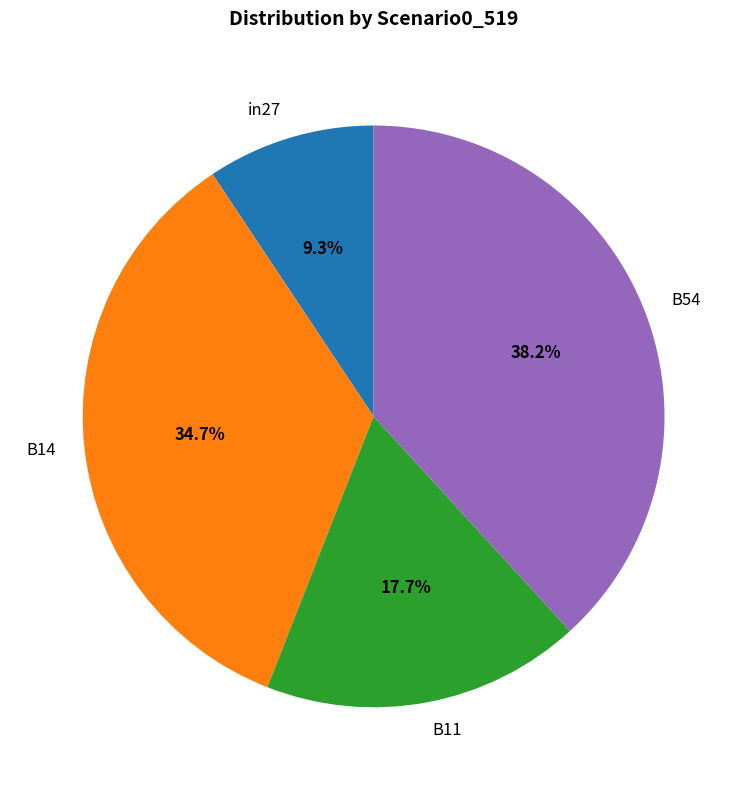

To the nearest percent, what is the combined percentage of B54 and in27?

48%